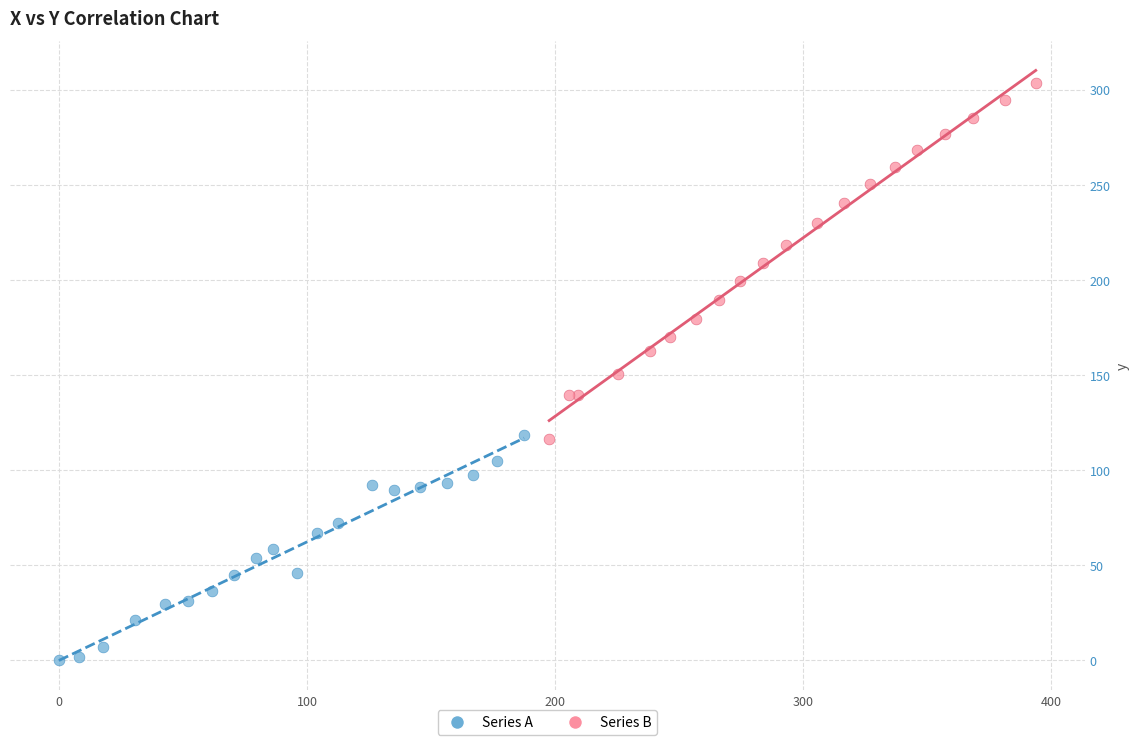

What are all the series names shown in the legend?

Series A, Series B